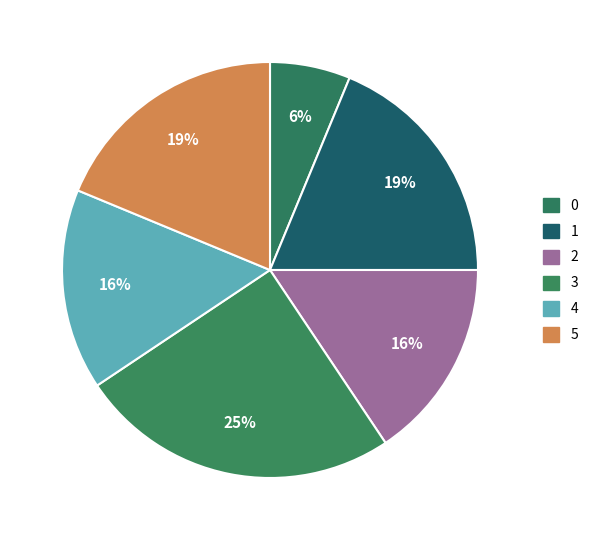

How much of the chart is everything except 5?

81.2%